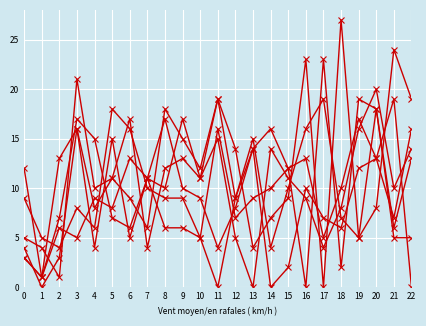

Does the chart have visible grid lines?

Yes